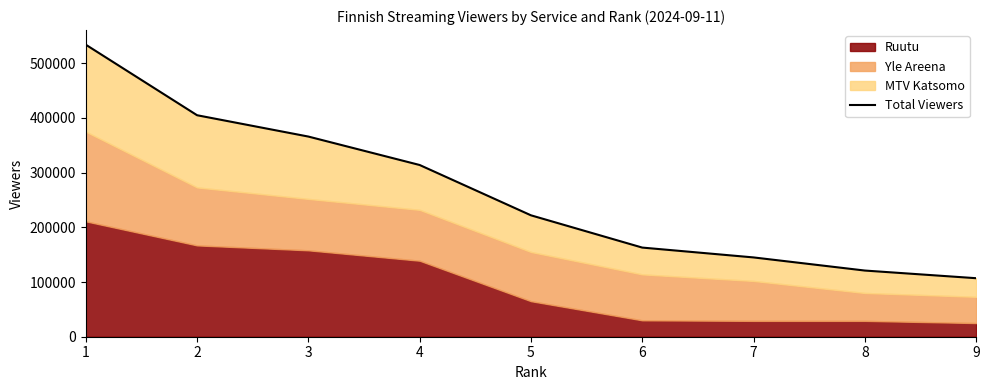

How many data points are less than 222000?

4